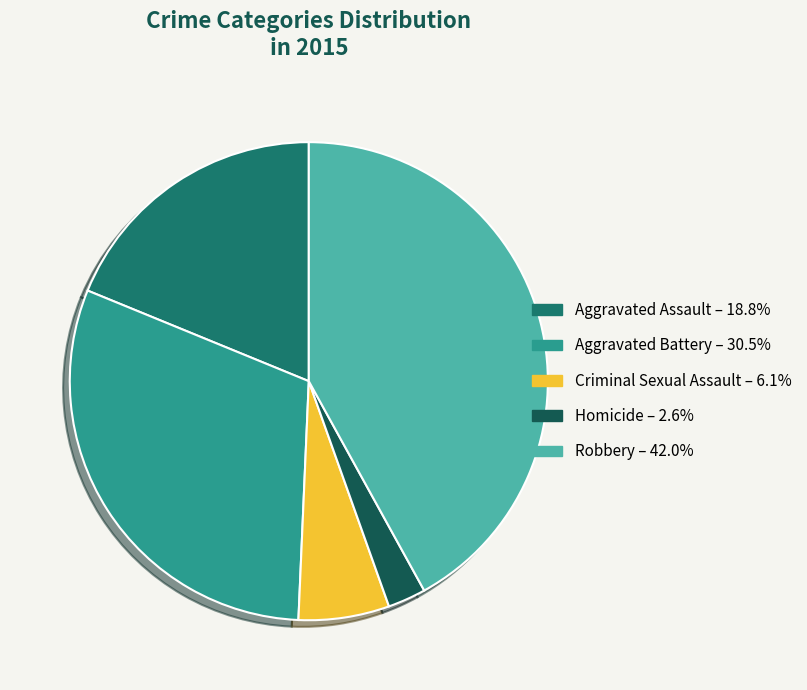

Rank the categories by value from highest to lowest.

Robbery, Aggravated Battery, Aggravated Assault, Criminal Sexual Assault, Homicide